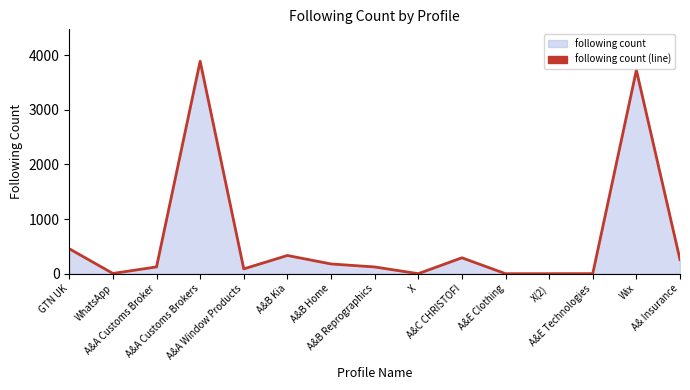

Rank the categories by value from highest to lowest.

A&A Customs Brokers, Wix, GTN UK, A&B Kia, A&C CHRISTOFI, A& Insurance, A&B Home, A&A Customs Broker, A&B Reprographics, A&A Window Products, WhatsApp, A&E Technologies, X, A&E Clothing, X(2)